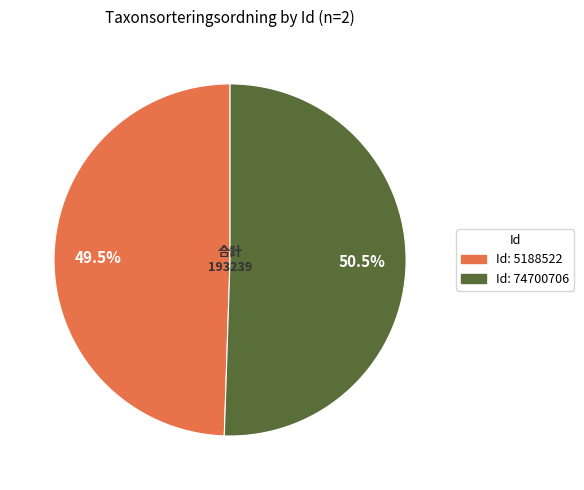

Does any single category account for the majority?

Yes